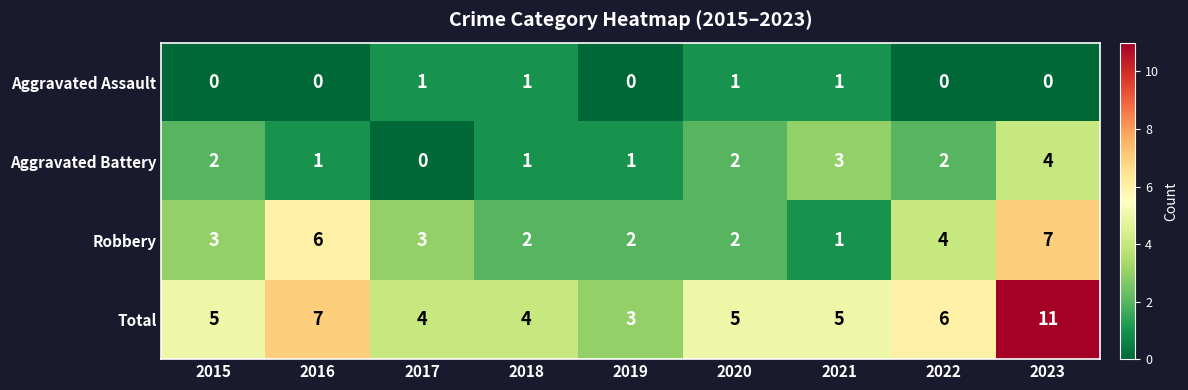

What is the total value across all series at 2018?

8